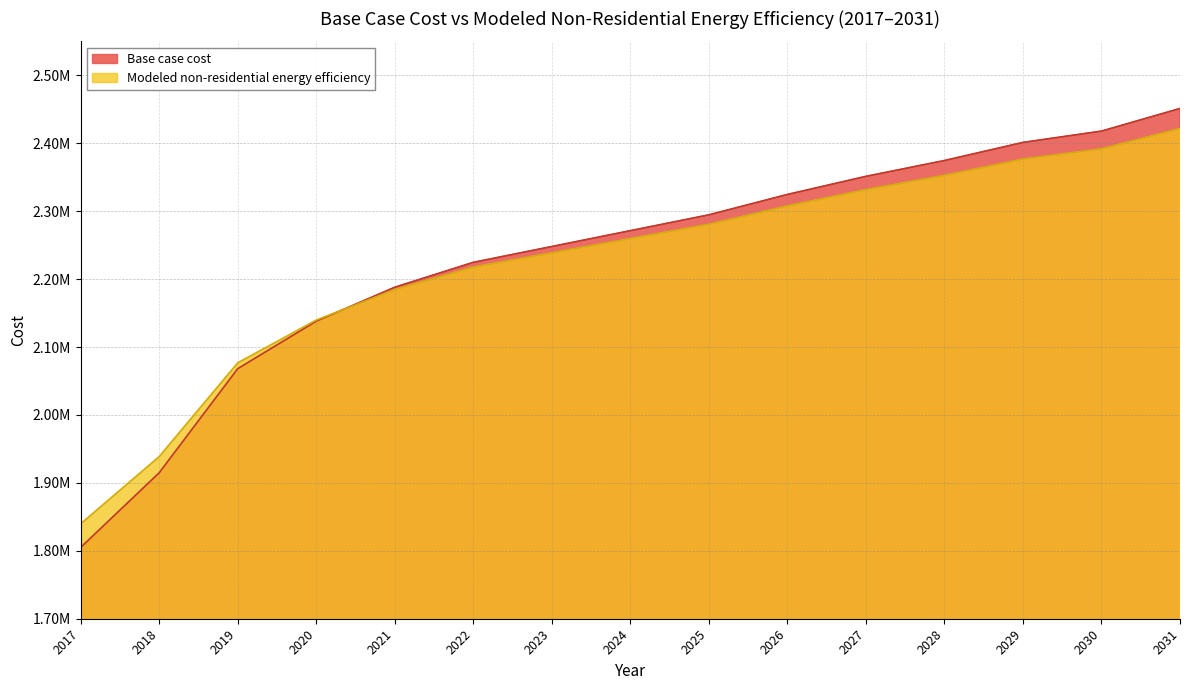

What is the difference between the highest and lowest values at 2030?

26247.9